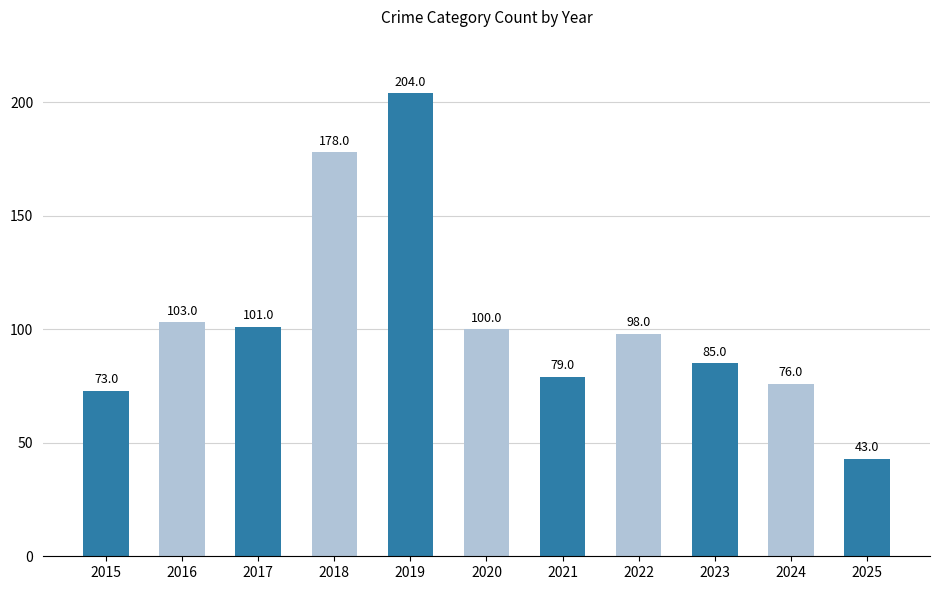

What is the sum of the values at 2020 and 2023?

185